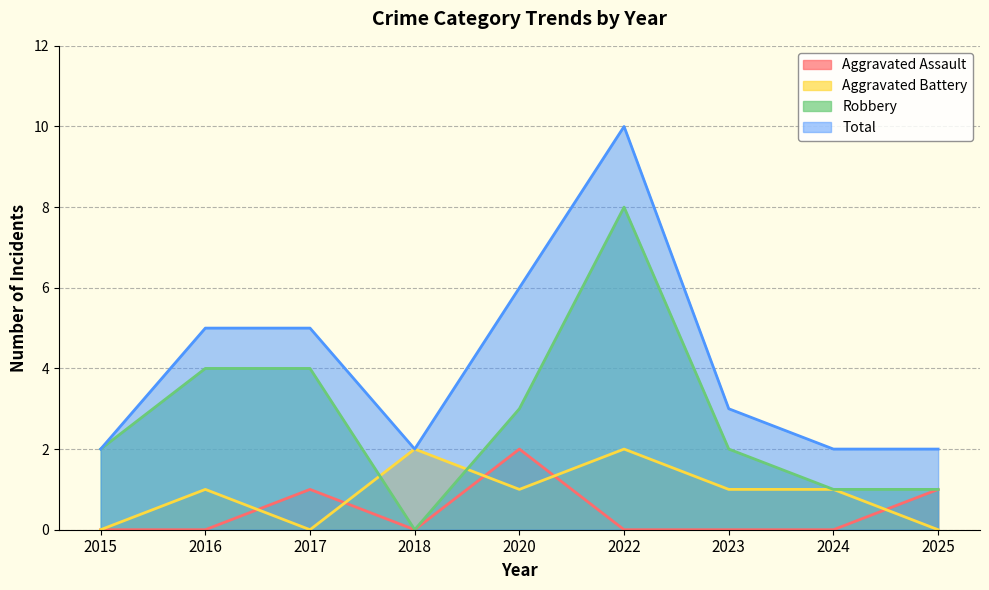

What is the total value across all series at 2018?

4